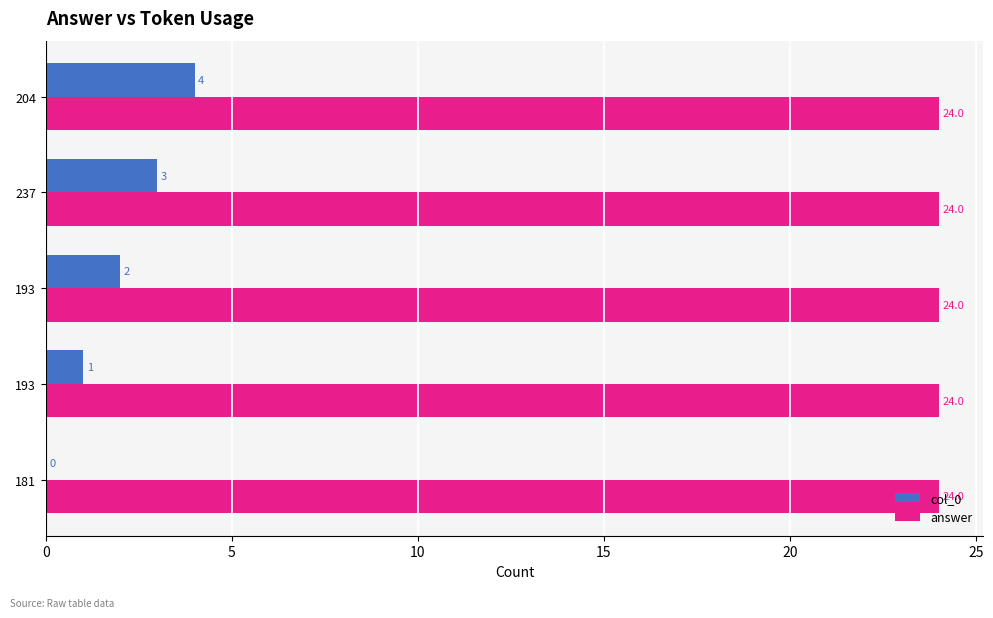

What are all the series names shown in the legend?

col_0, answer